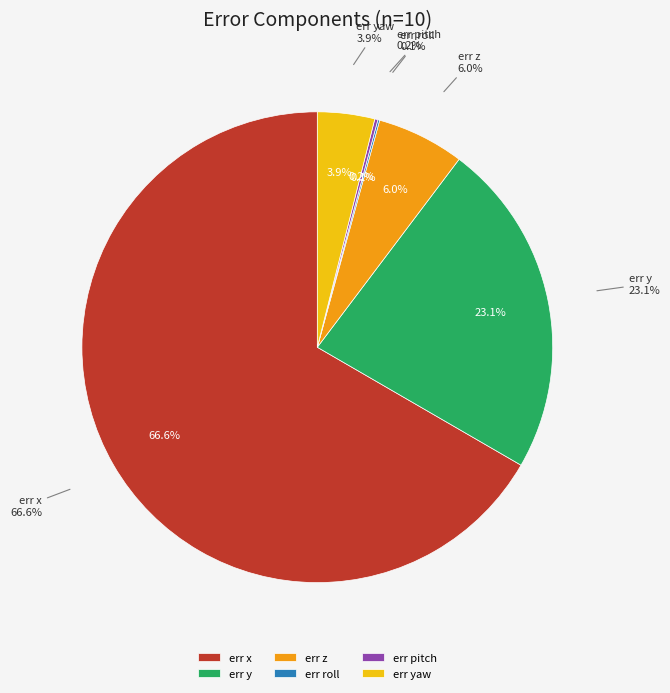

True or false: err x accounts for 67% of the total.

True